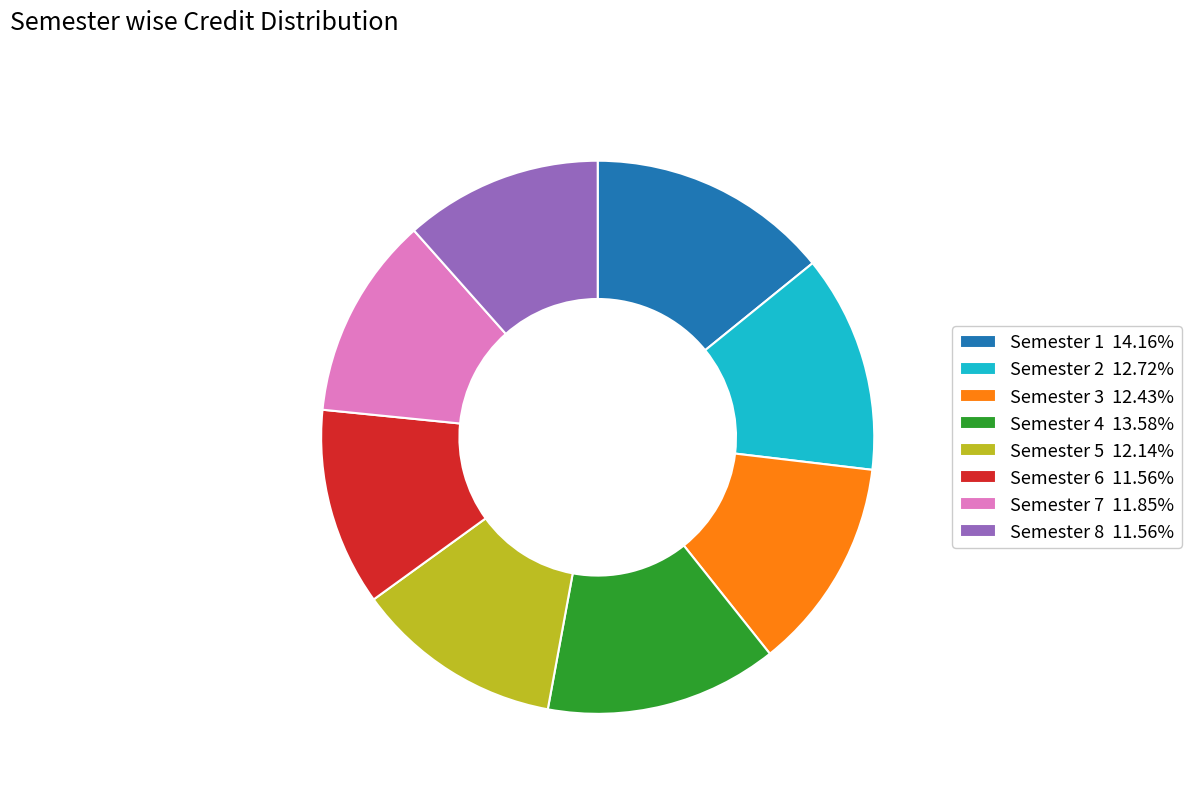

What is the ratio of the value at Semester 8 to the value at Semester 4?

0.9